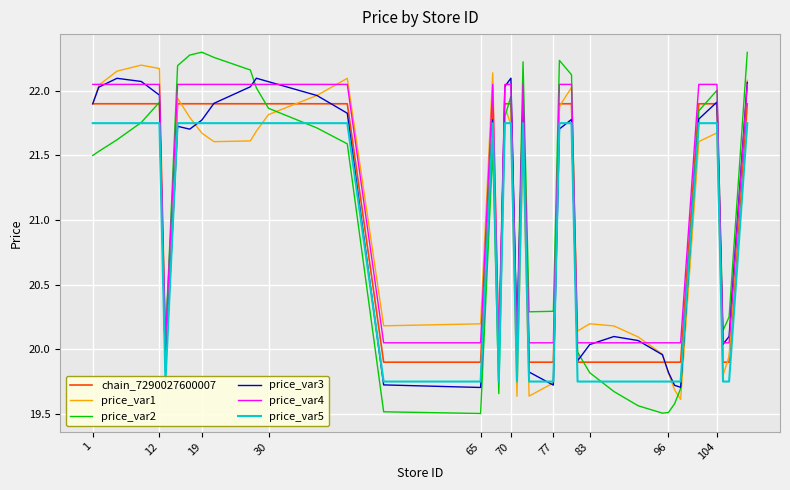

True or false: price_var3 has a value of 32.4 at 104.

False